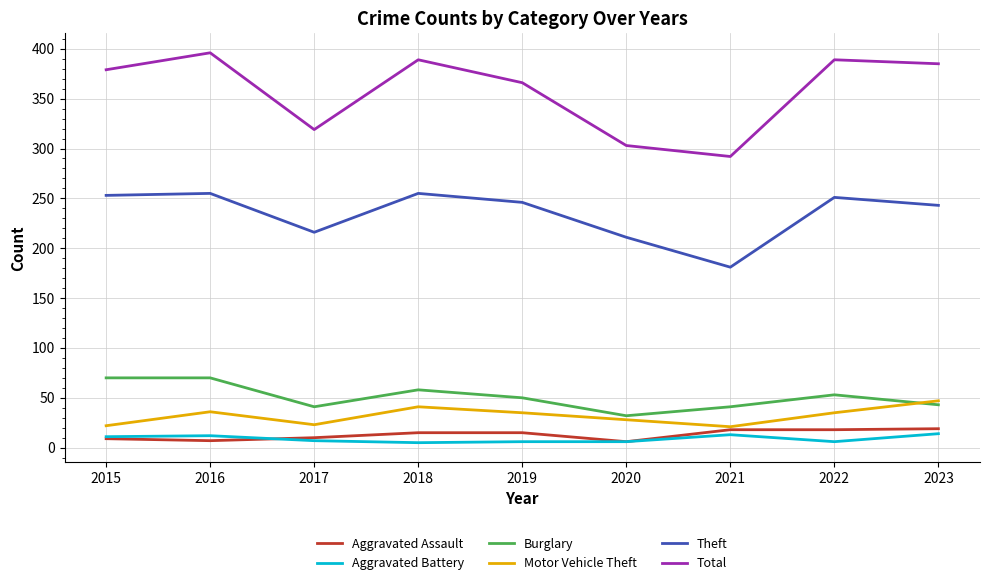

The value of Theft at 2022 is 251. True or false?

True